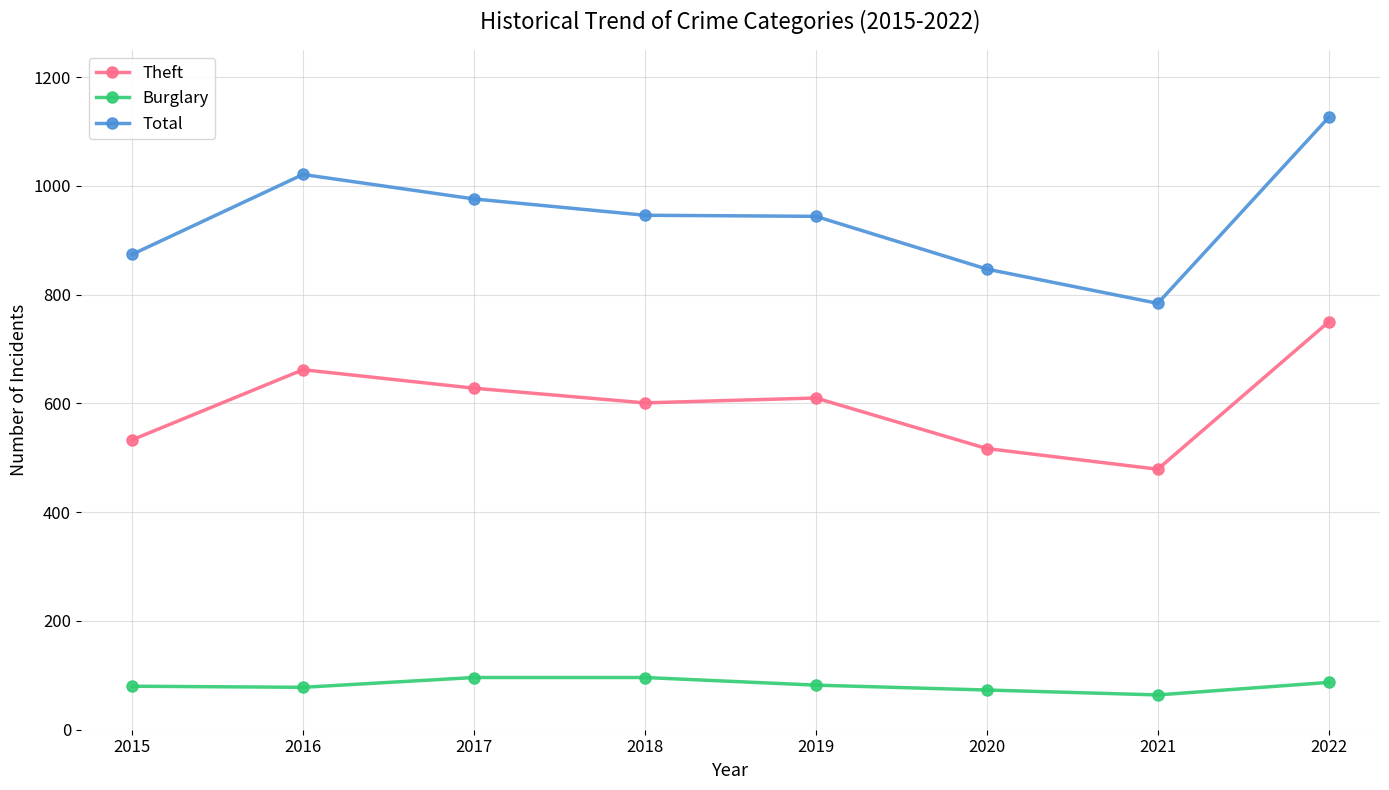

At which label does Theft first exceed 610?

2016